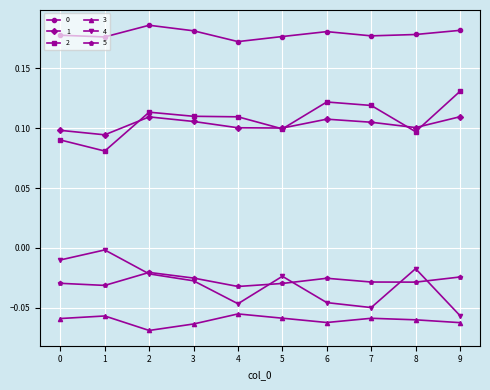

At which category does 2 reach its first local valley?

1